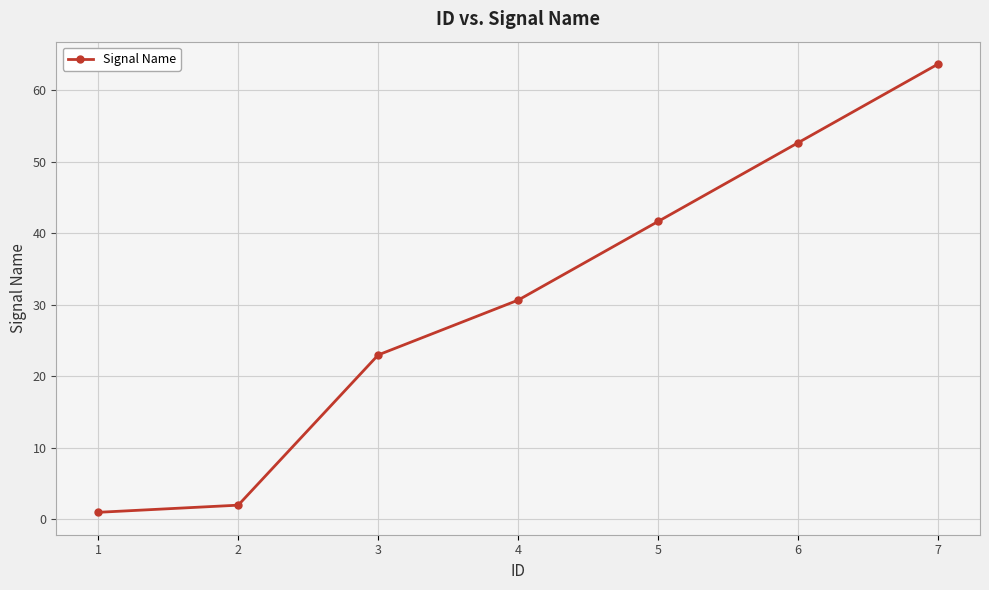

How many categories are shown in the chart?

7